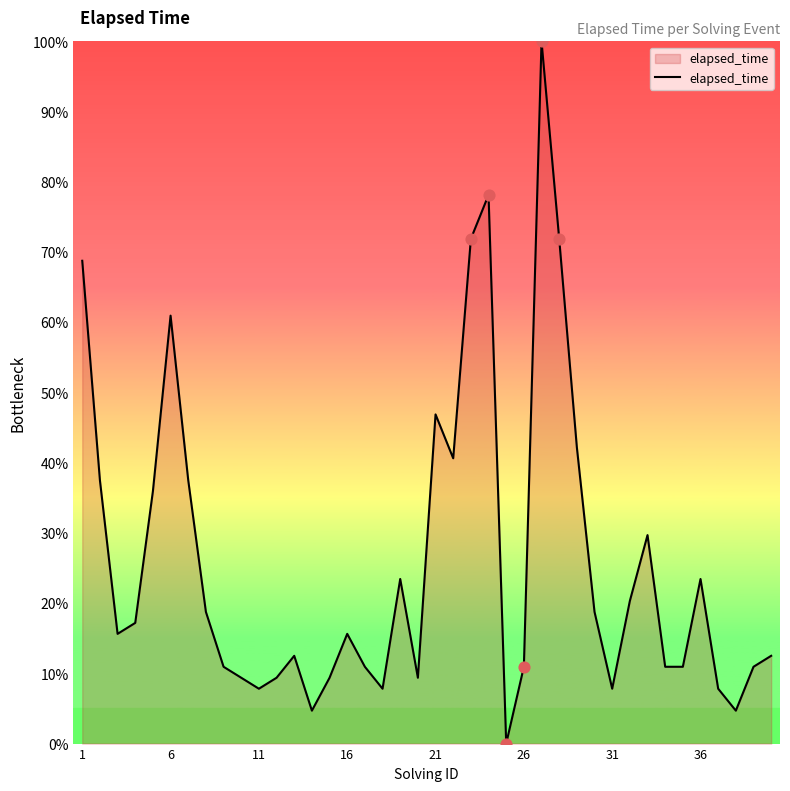

What is the maximum value shown in the chart?

100.0